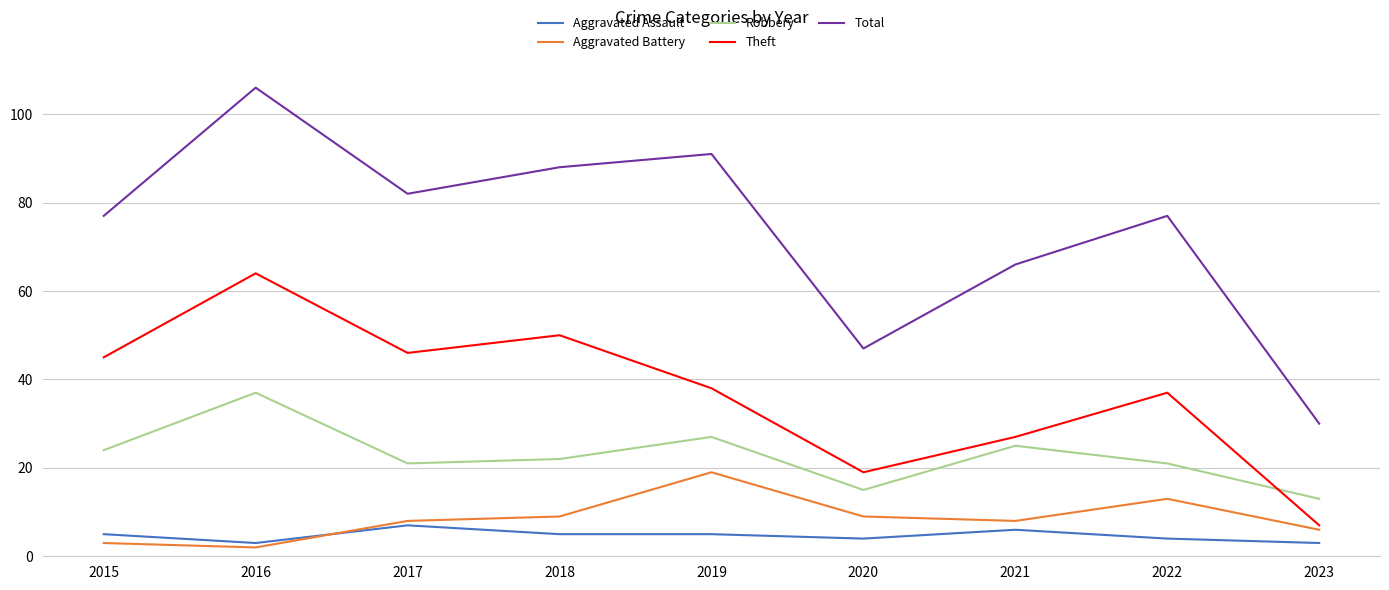

List the series in order of their peak value, lowest first.

Aggravated Assault, Aggravated Battery, Robbery, Theft, Total